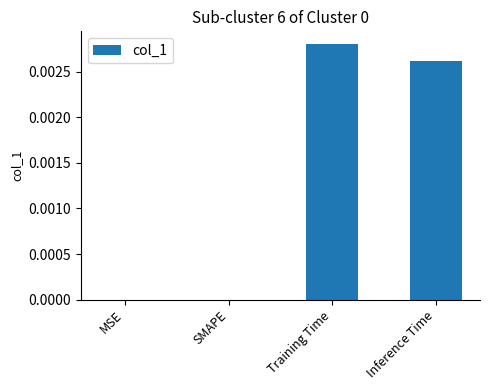

Which label corresponds to the largest value in the chart?

Training Time